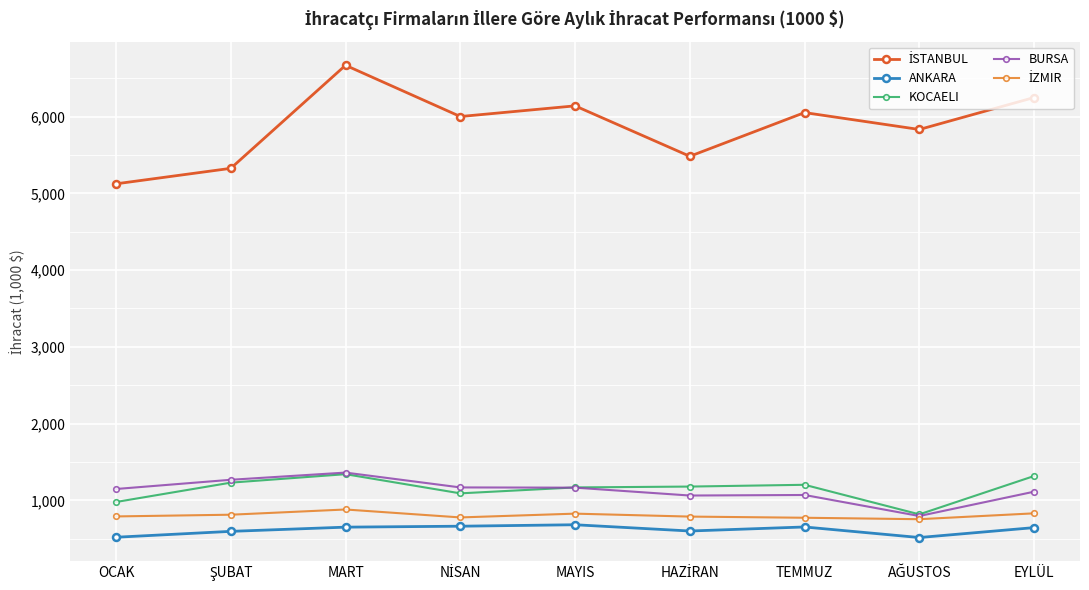

Rank the series by their maximum value, from lowest to highest.

ANKARA, İZMIR, KOCAELI, BURSA, İSTANBUL